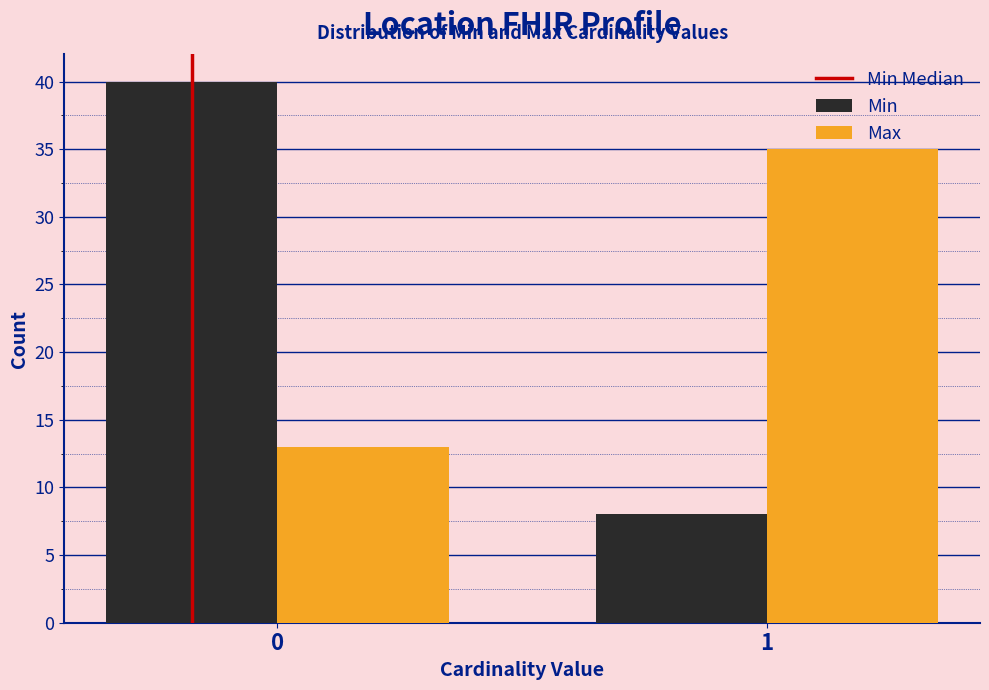

Reading left to right, transcribe all the data shown in this chart.

Min: 0=40	1=8
Max: 0=13	1=35